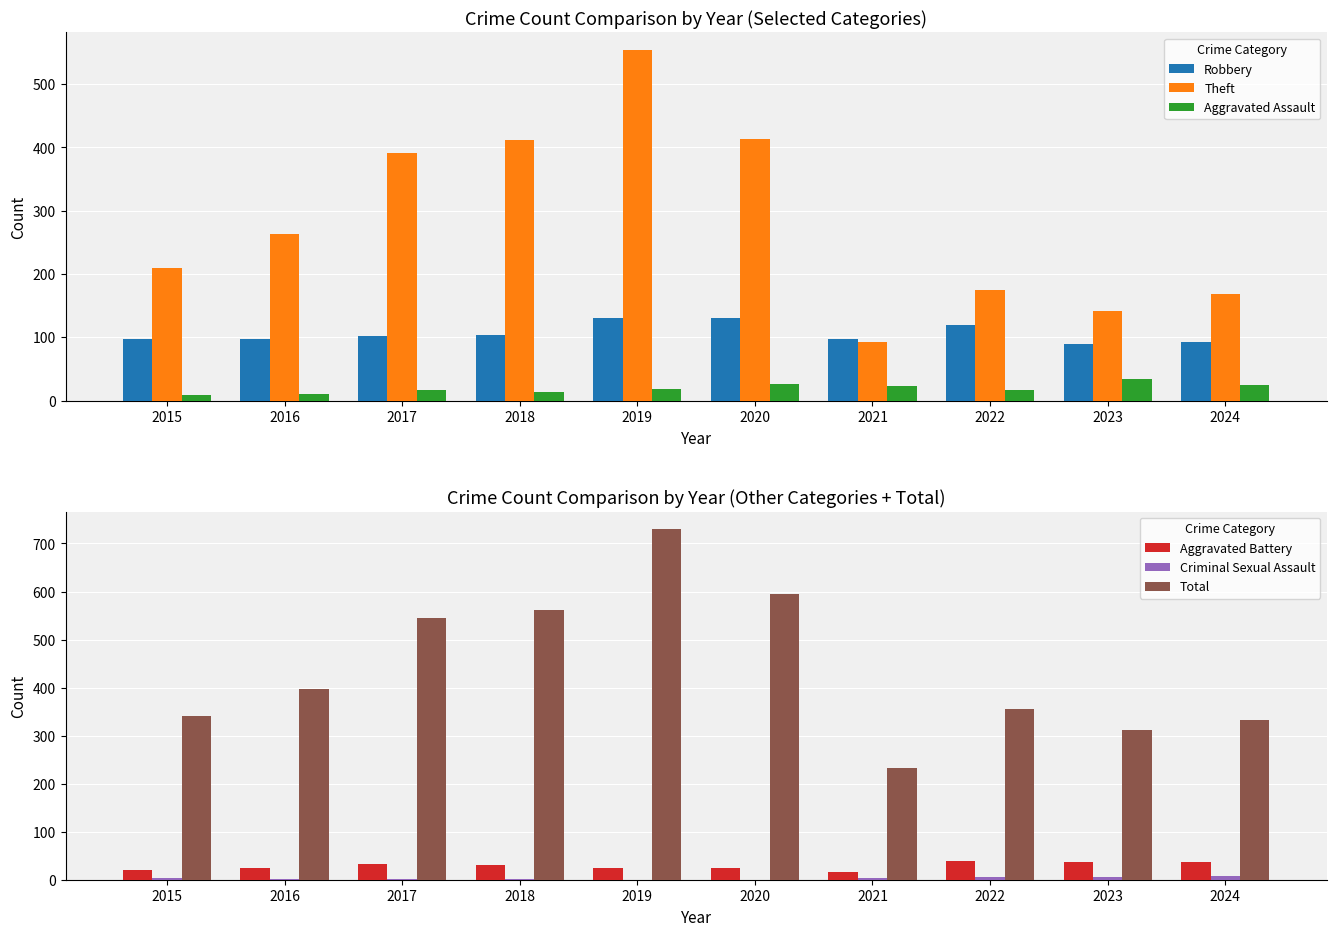

Reading right to left, what are all the values shown in this chart?

Robbery: 2024=93	2023=89	2022=119	2021=97	2020=131	2019=131	2018=104	2017=102	2016=97	2015=97
Theft: 2024=168	2023=141	2022=175	2021=92	2020=413	2019=554	2018=412	2017=391	2016=263	2015=210
Aggravated Assault: 2024=24	2023=34	2022=17	2021=23	2020=26	2019=19	2018=14	2017=16	2016=10	2015=8
Aggravated Battery: 2024=37	2023=37	2022=38	2021=16	2020=24	2019=25	2018=30	2017=33	2016=25	2015=20
Criminal Sexual Assault: 2024=8	2023=5	2022=5	2021=4	2020=0	2019=0	2018=1	2017=1	2016=2	2015=3
Total: 2024=332	2023=311	2022=356	2021=233	2020=594	2019=730	2018=562	2017=544	2016=398	2015=340